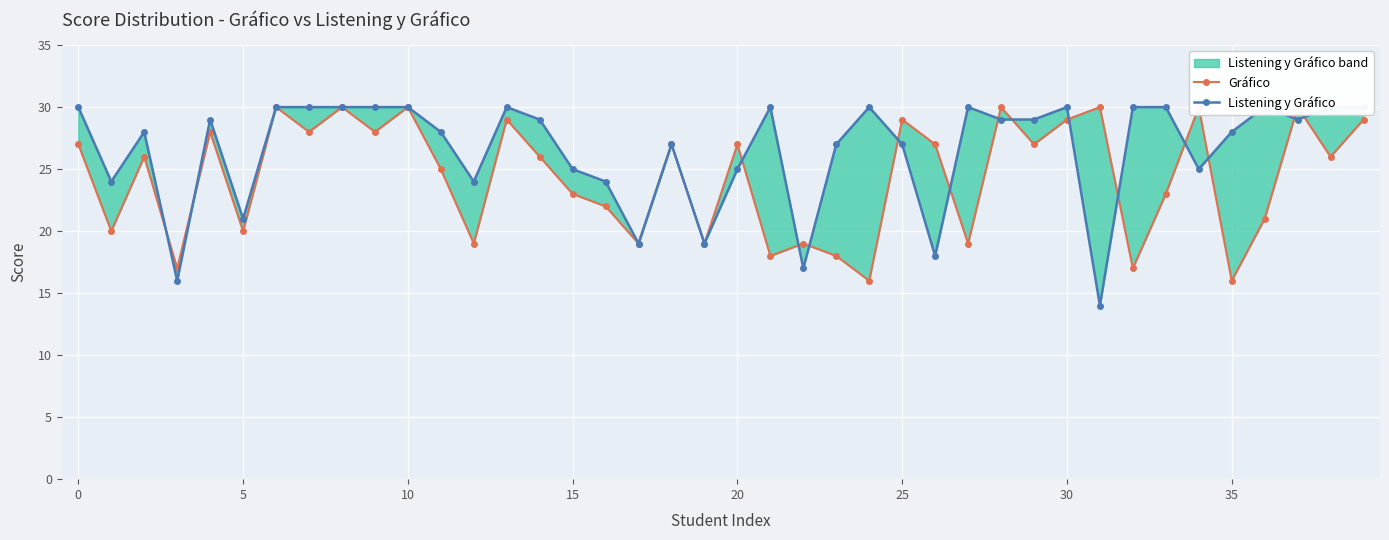

True or false: Listening y Gráfico and Gráfico intersect in this chart.

True